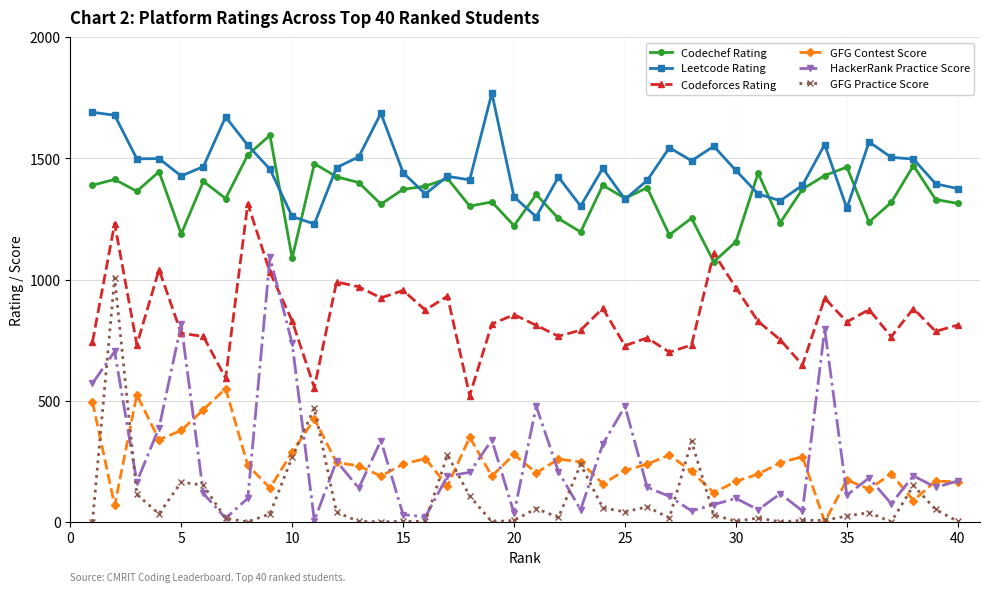

Does the chart display data point markers on the line(s)?

Yes